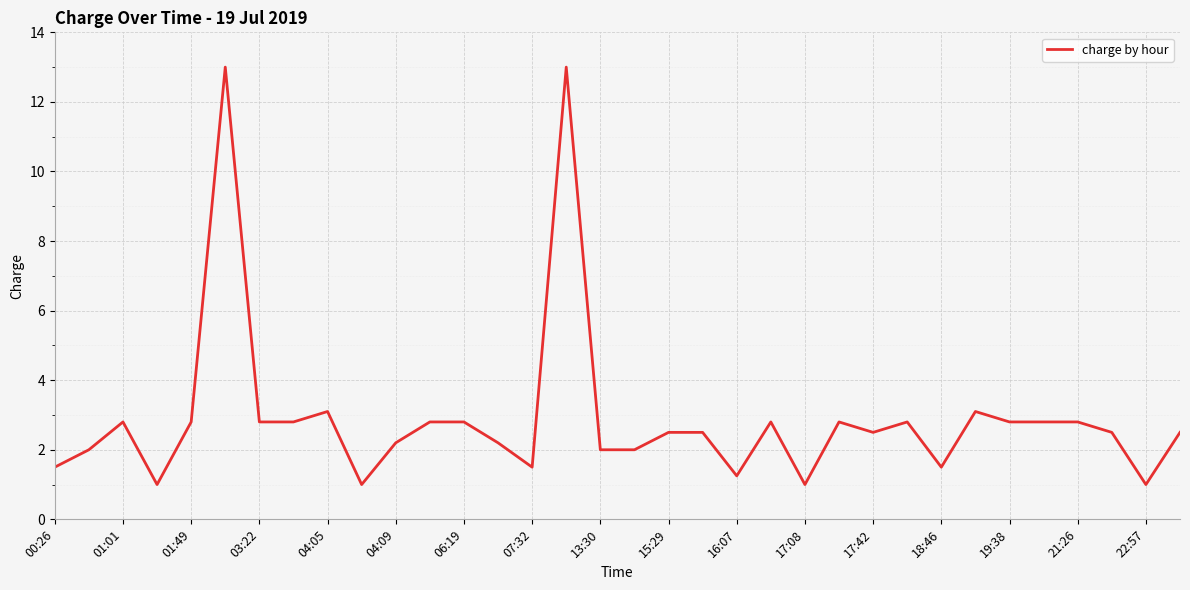

What is the greatest value displayed?

13.0